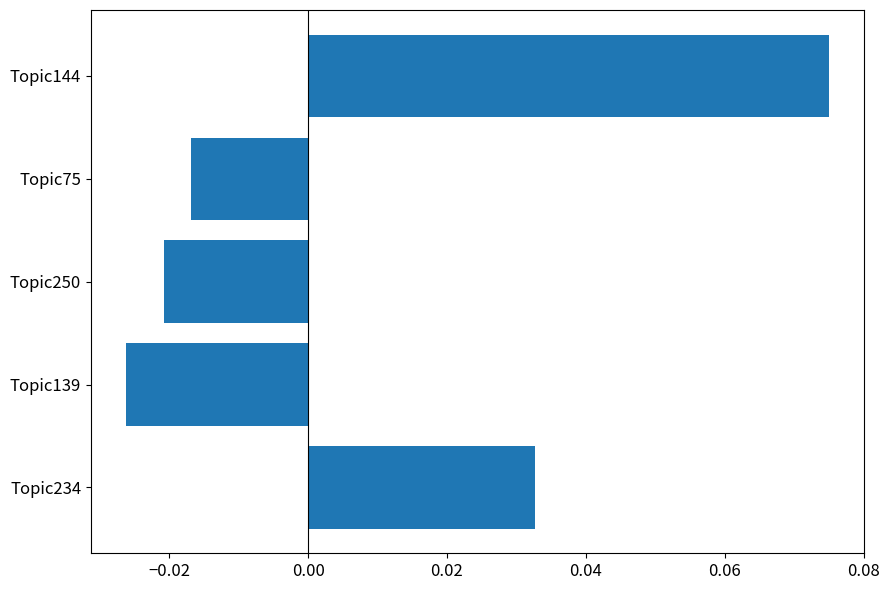

Between Topic139 and Topic75, which is larger?

Topic75